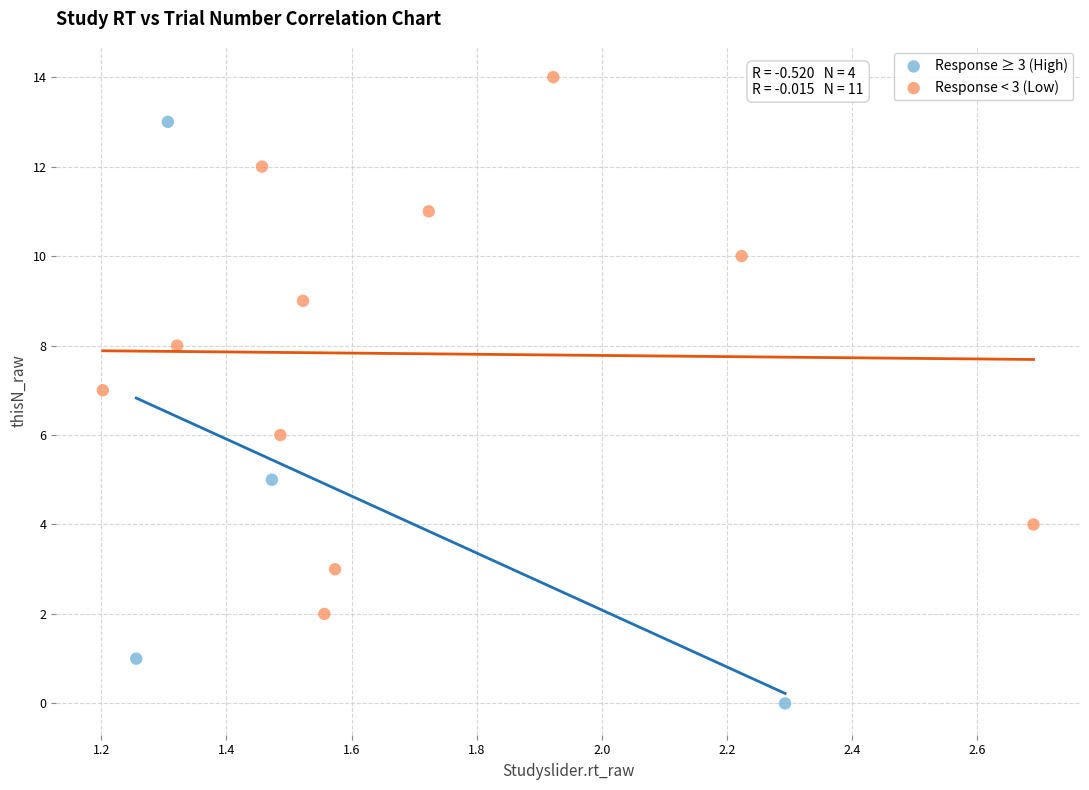

Which series has the largest Y range (max minus min)?

Response ≥ 3 (High)